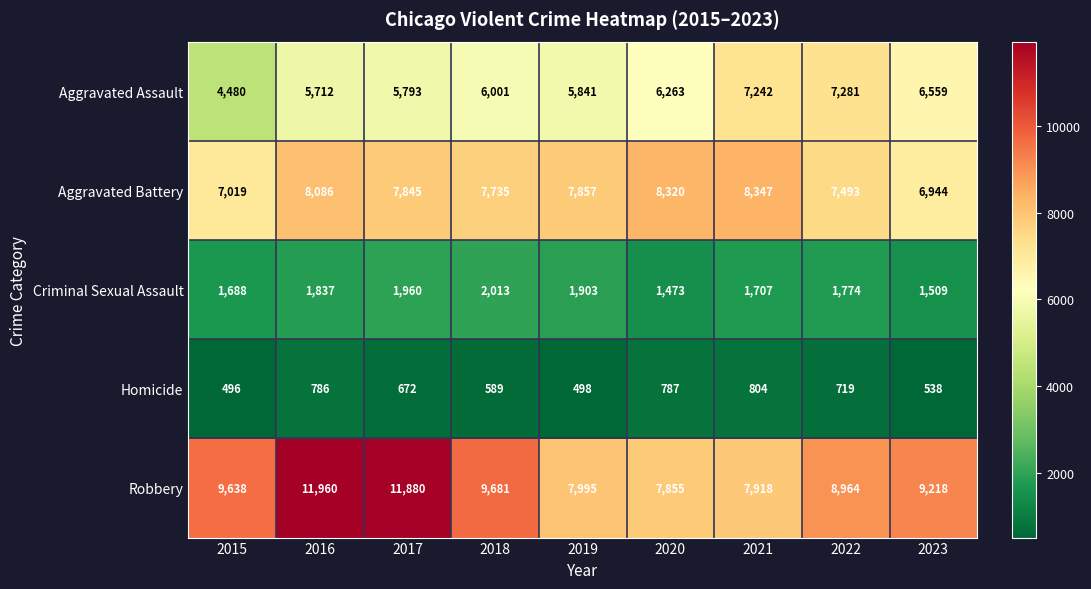

Between 2019 and 2022, which series saw the biggest shift?

Aggravated Assault